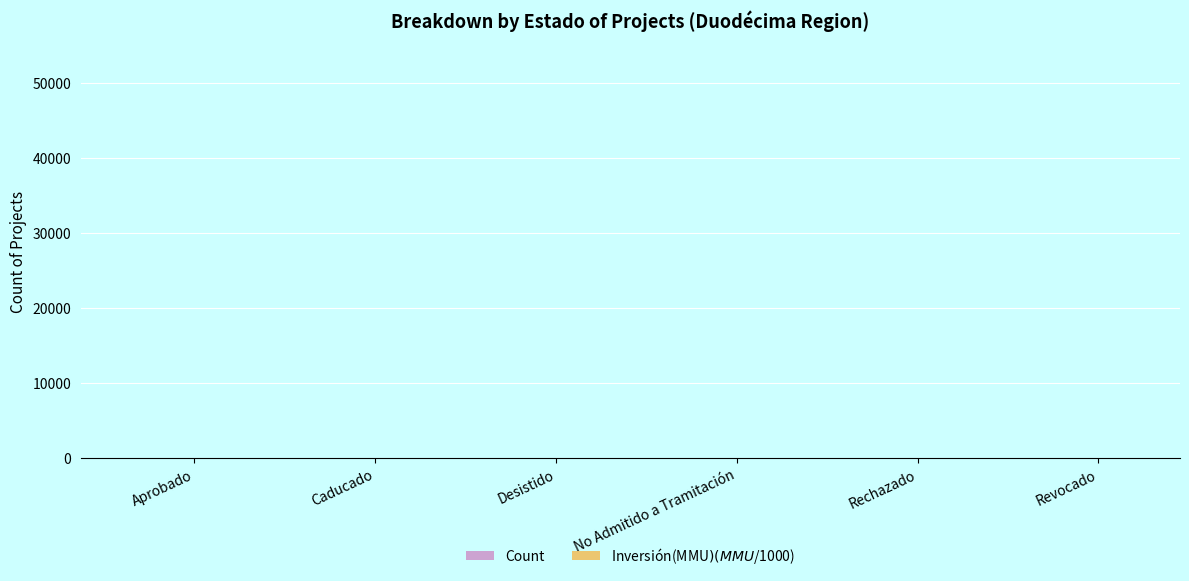

At which category is the sum across all series the highest?

Desistido